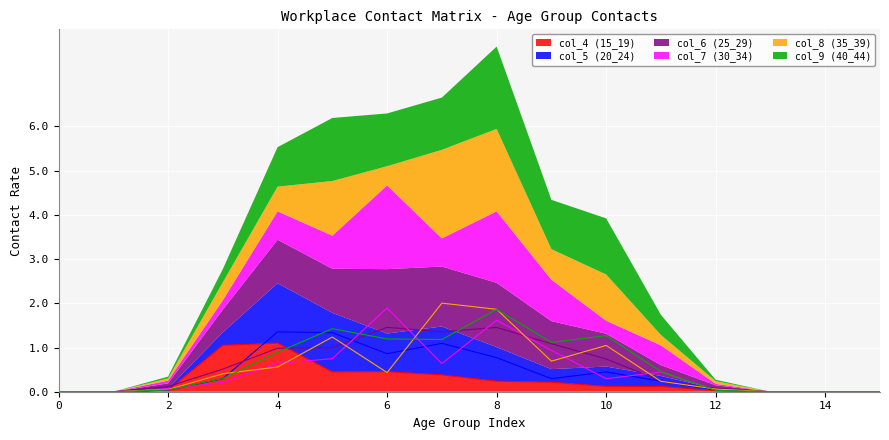

True or false: col_4 (15_19) has a value of 0.5 at 0.

False